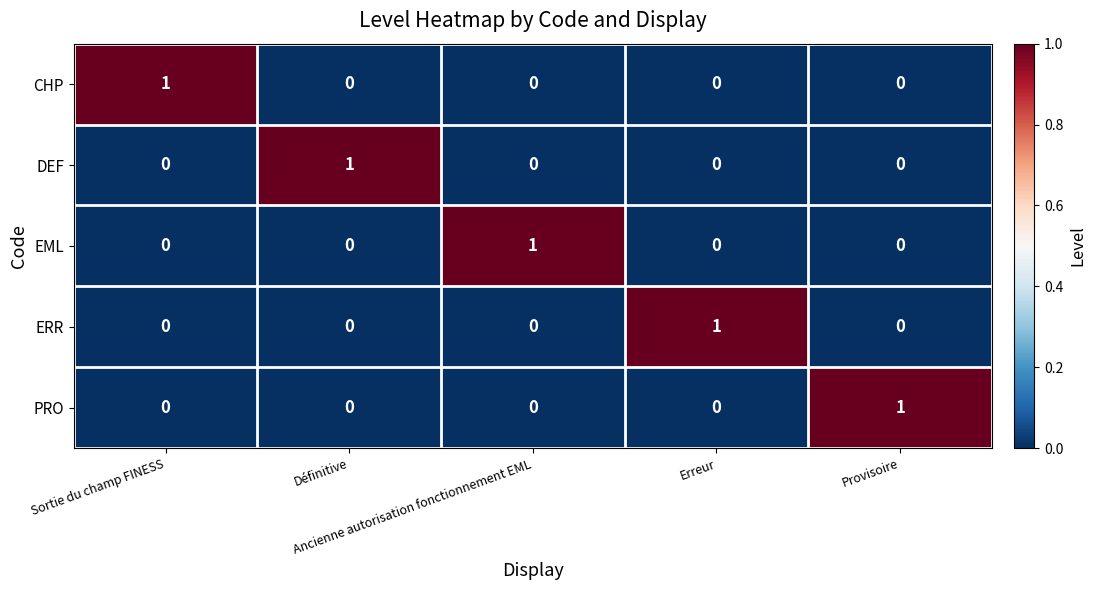

At how many categories does at least one series exceed 0?

5